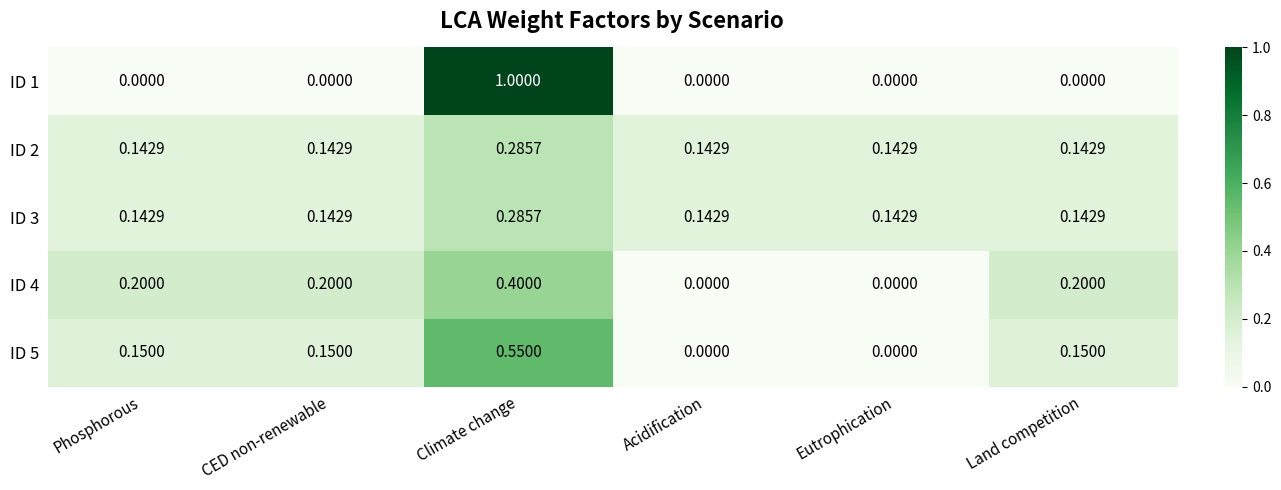

What is the difference between the highest and lowest values at Phosphorous?

0.2